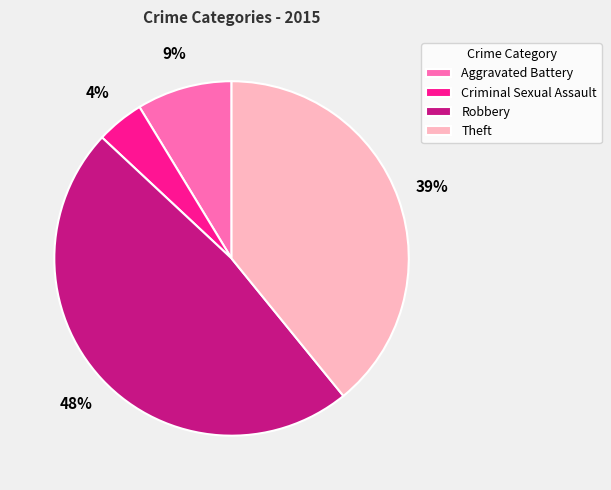

The Aggravated Battery slice represents 1% of the pie. True or false?

False